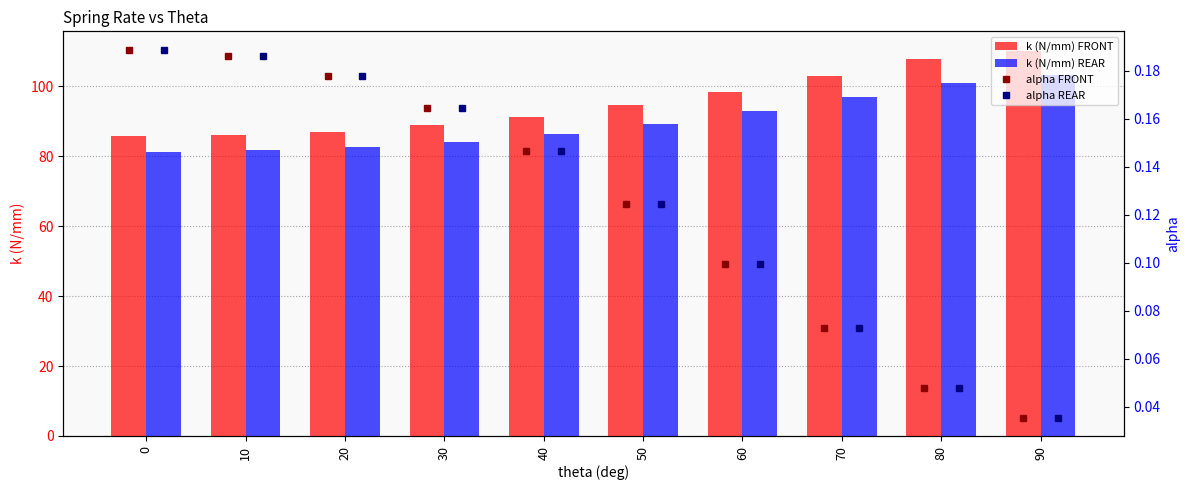

Read the k (N/mm) REAR value at 50.

89.2